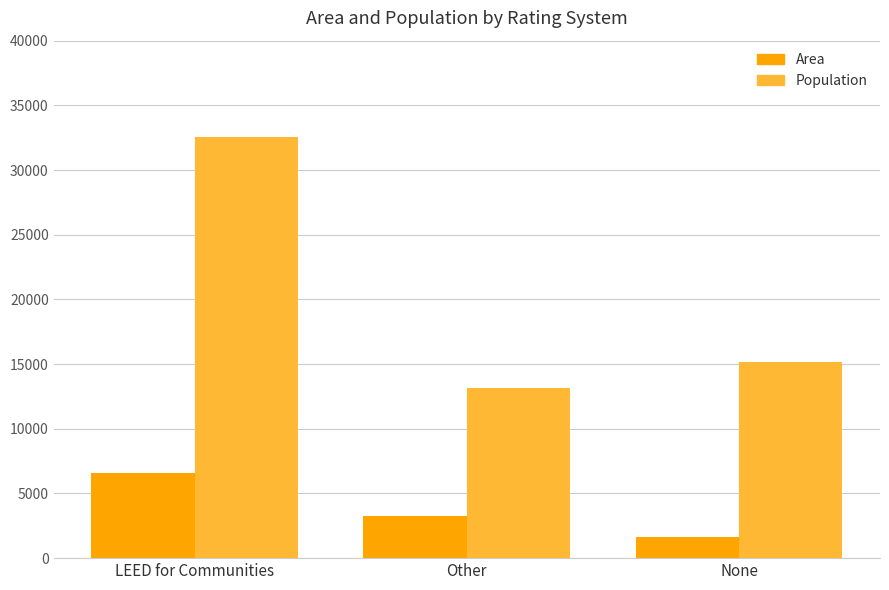

What is the difference between the highest and lowest values at LEED for Communities?

26015